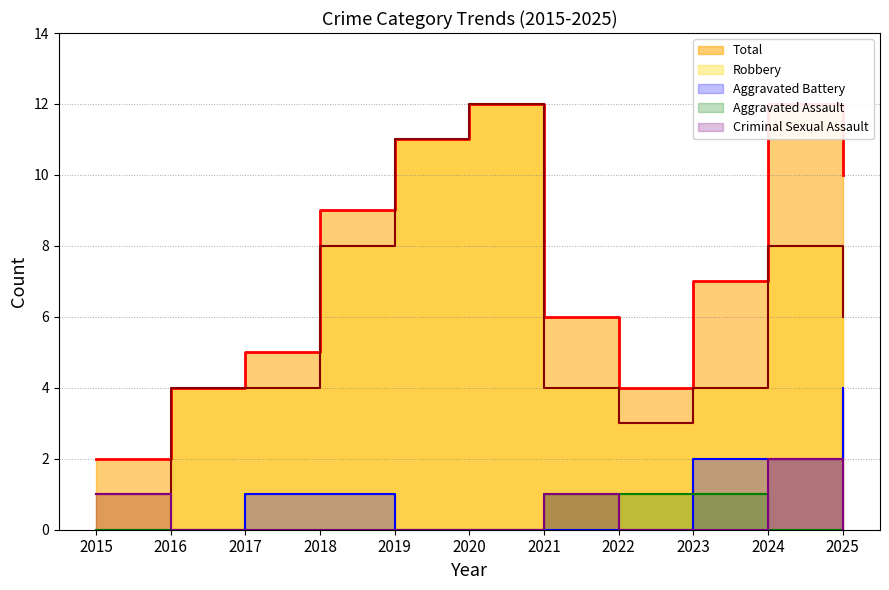

What is the maximum value for Criminal Sexual Assault?

2